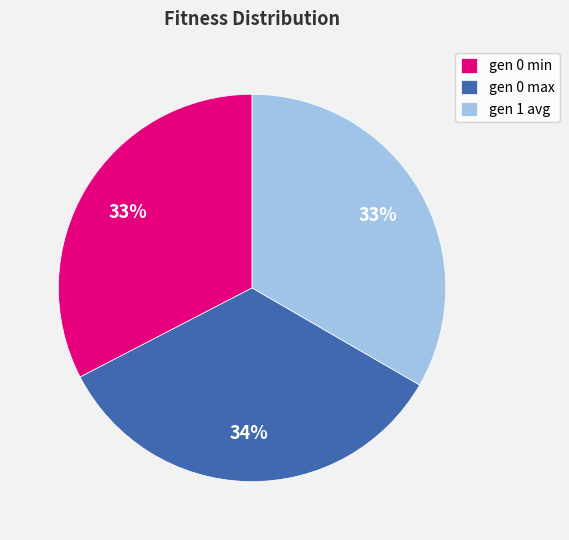

The gen 1 avg slice represents 33% of the pie. True or false?

True